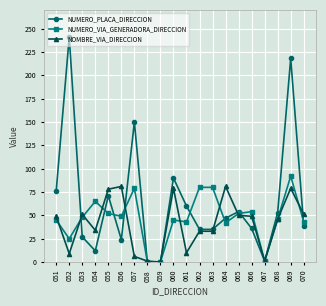

Is this an area chart (filled region under the line)?

No